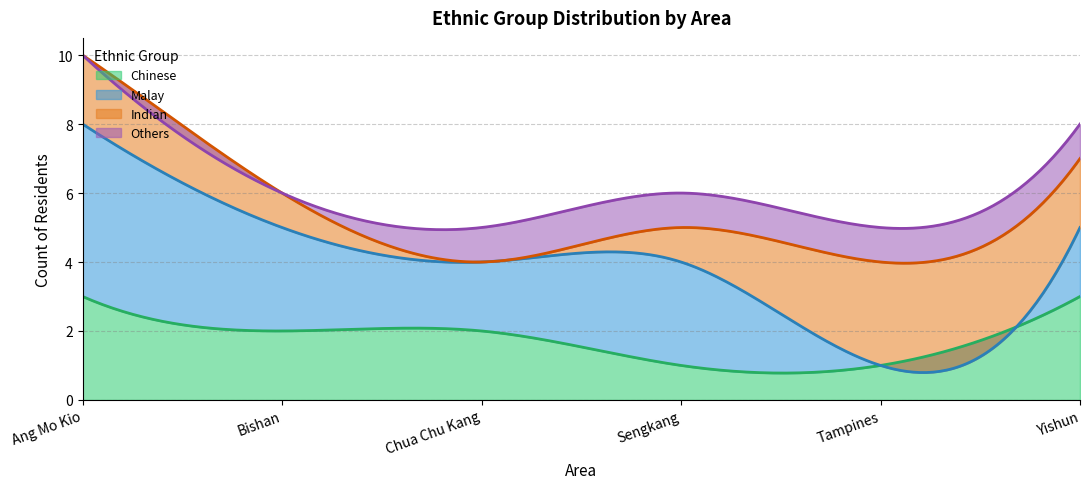

How many intersections are there between Indian and Chinese?

2